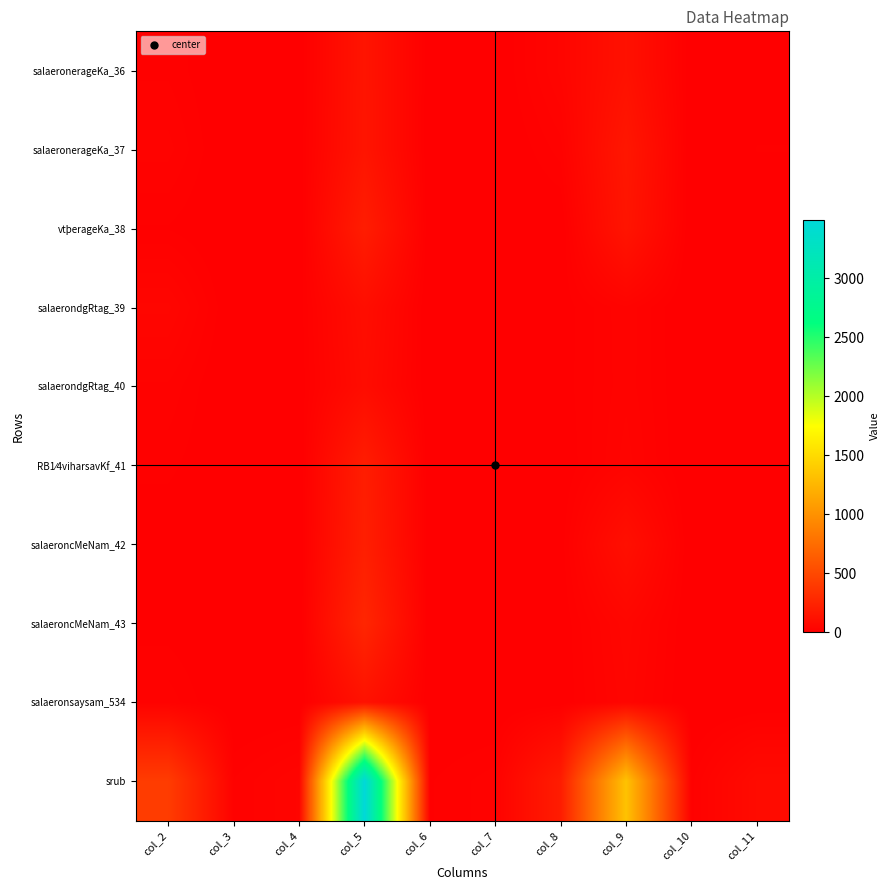

At how many categories does at least one series exceed 607?

2